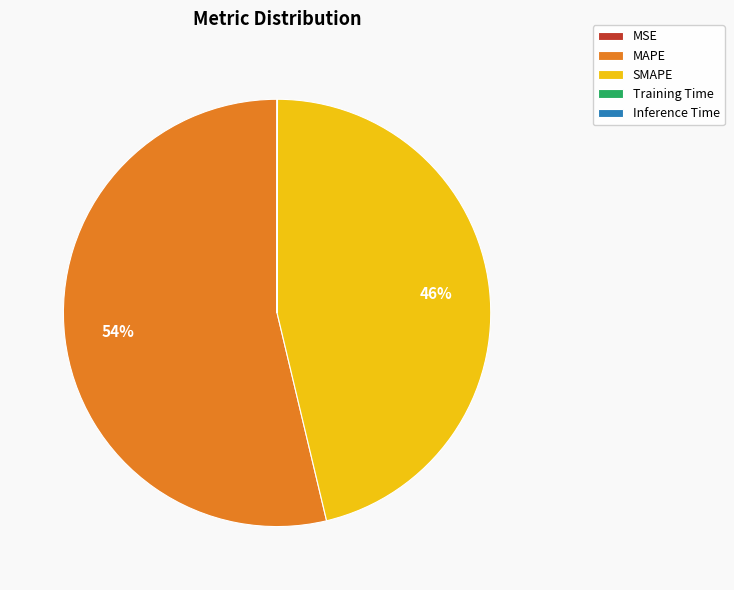

Which category has the biggest portion of the pie?

MAPE